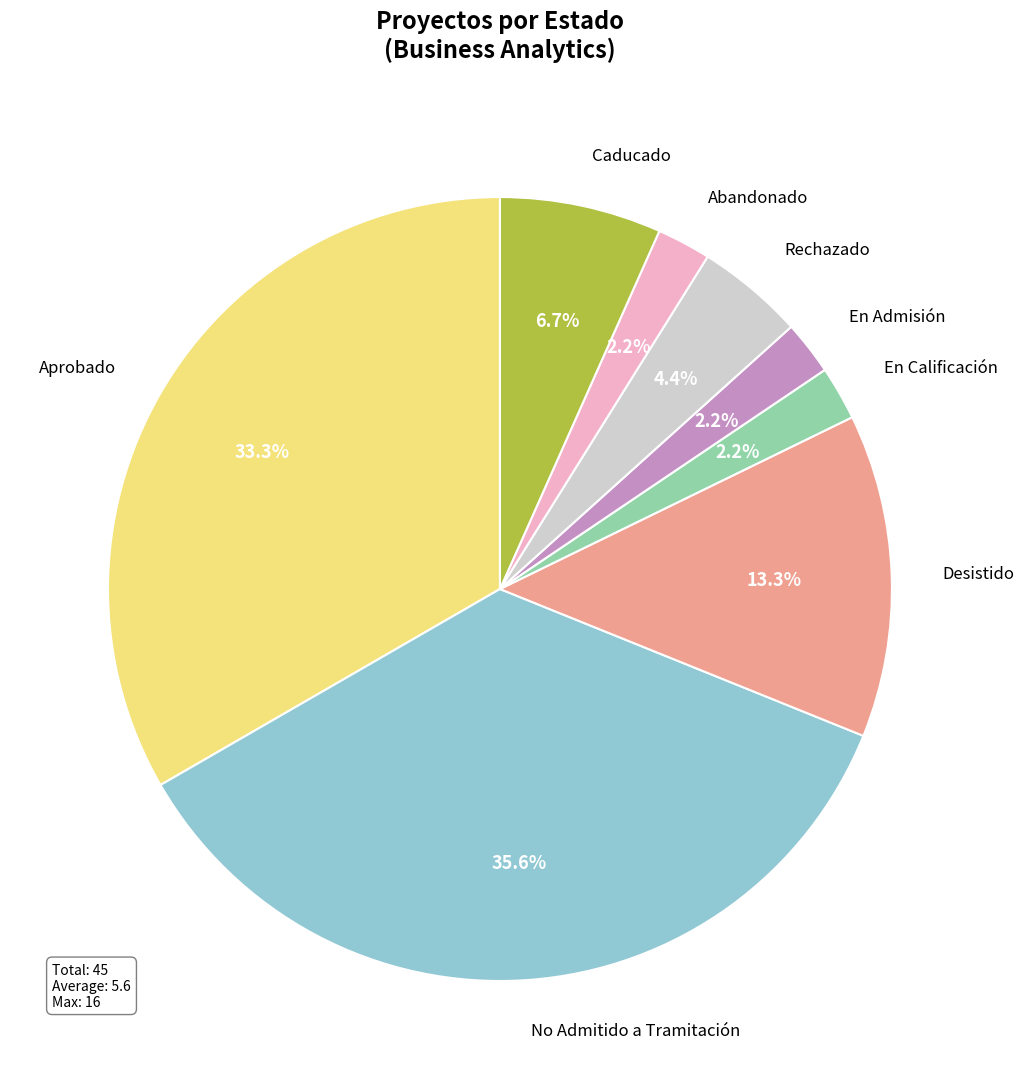

What is the total percentage of En Admisión and No Admitido a Tramitación?

37.8%